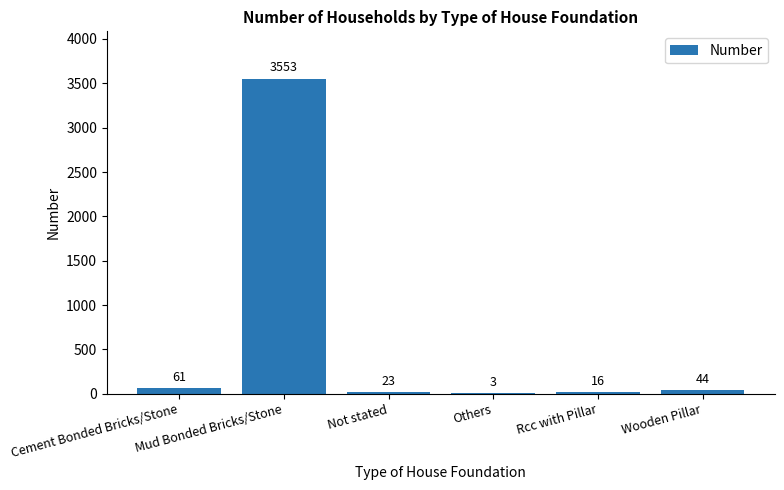

What is the greatest value displayed?

3553